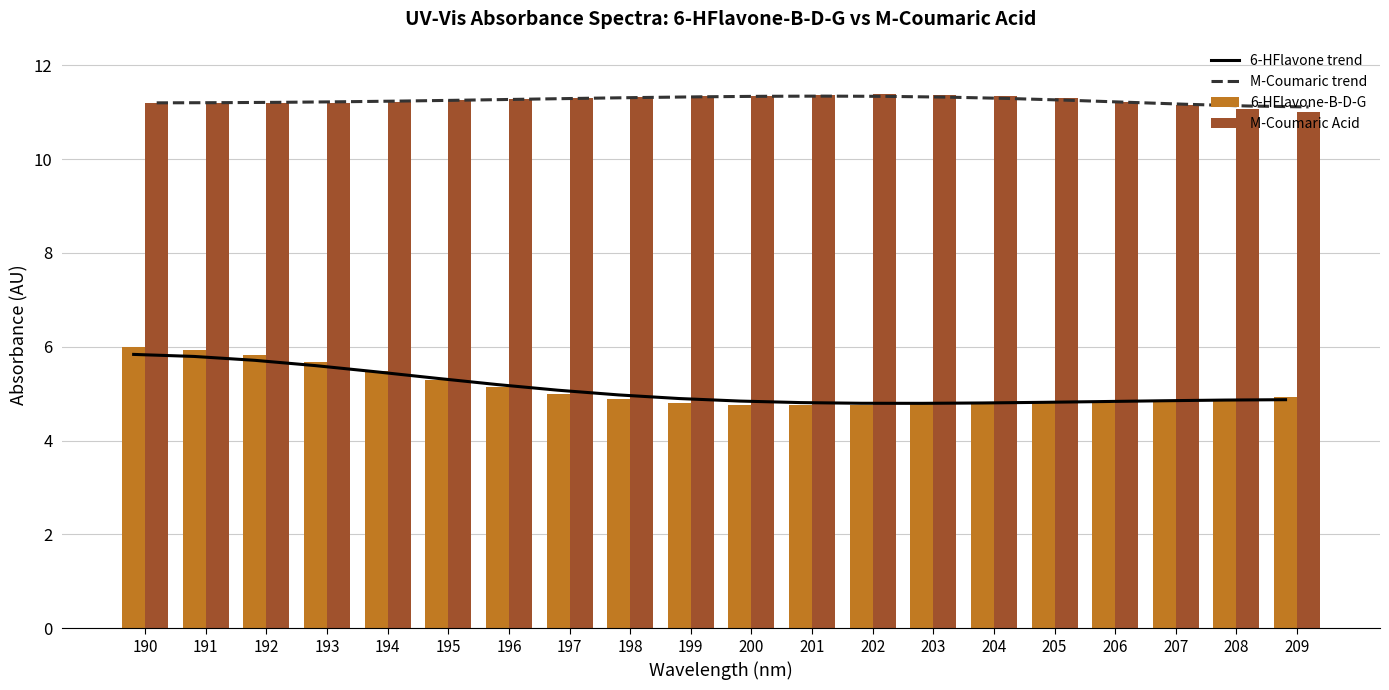

Reading left to right, transcribe all the data shown in this chart.

6-HFlavone trend: 5.8	5.8	5.7	5.6	5.5	5.3	5.2	5.1	5.0	4.9	4.8	4.8	4.8	4.8	4.8	4.8	4.8	4.8	4.9	4.9
M-Coumaric trend: 11.2	11.2	11.2	11.2	11.2	11.3	11.3	11.3	11.3	11.3	11.3	11.3	11.3	11.3	11.3	11.3	11.2	11.2	11.1	11.1
6-HFlavone-B-D-G: 6.0	5.9	5.8	5.7	5.5	5.3	5.1	5.0	4.9	4.8	4.8	4.7	4.7	4.8	4.8	4.8	4.8	4.8	4.9	4.9
M-Coumaric Acid: 11.2	11.2	11.2	11.2	11.2	11.3	11.3	11.3	11.3	11.3	11.3	11.4	11.4	11.4	11.3	11.3	11.2	11.2	11.1	11.0